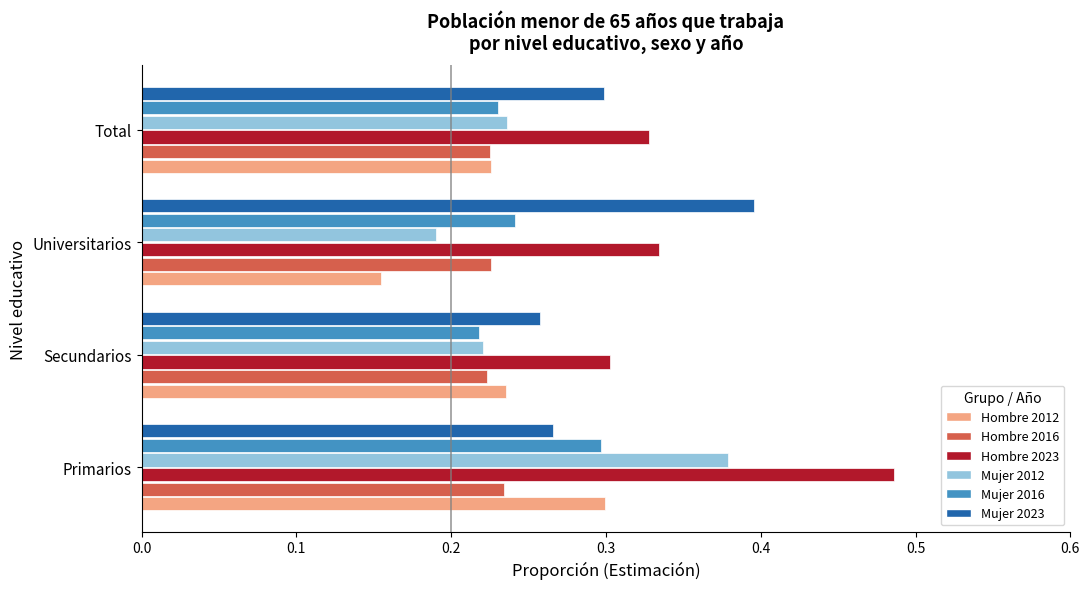

What is the total value across all series at Primarios?

2.0